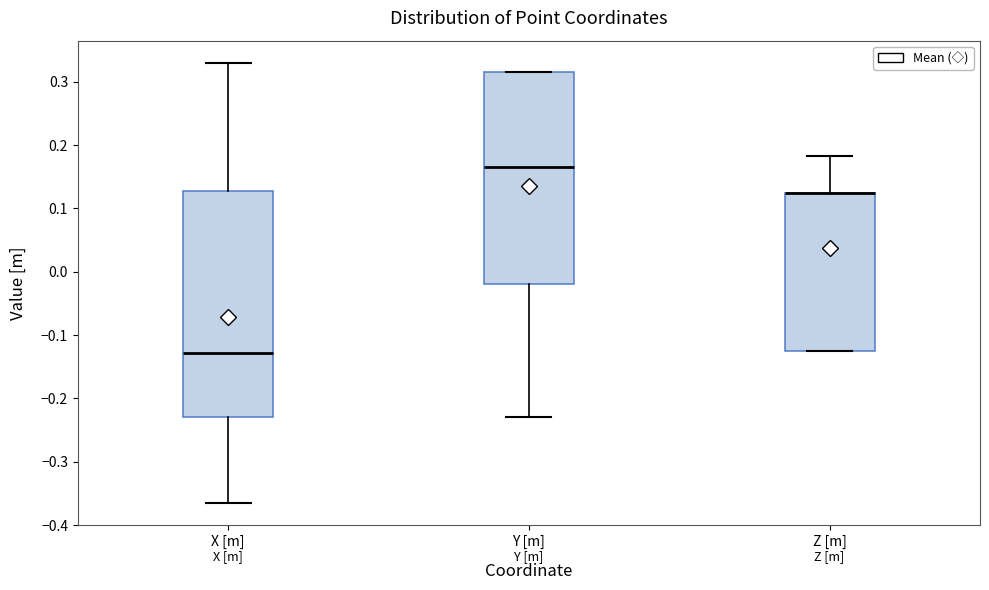

Where is the lower edge of the box for Z [m] on the y-axis? The values are not printed on the chart, so give them approximately, as read against the axis.

-0.12